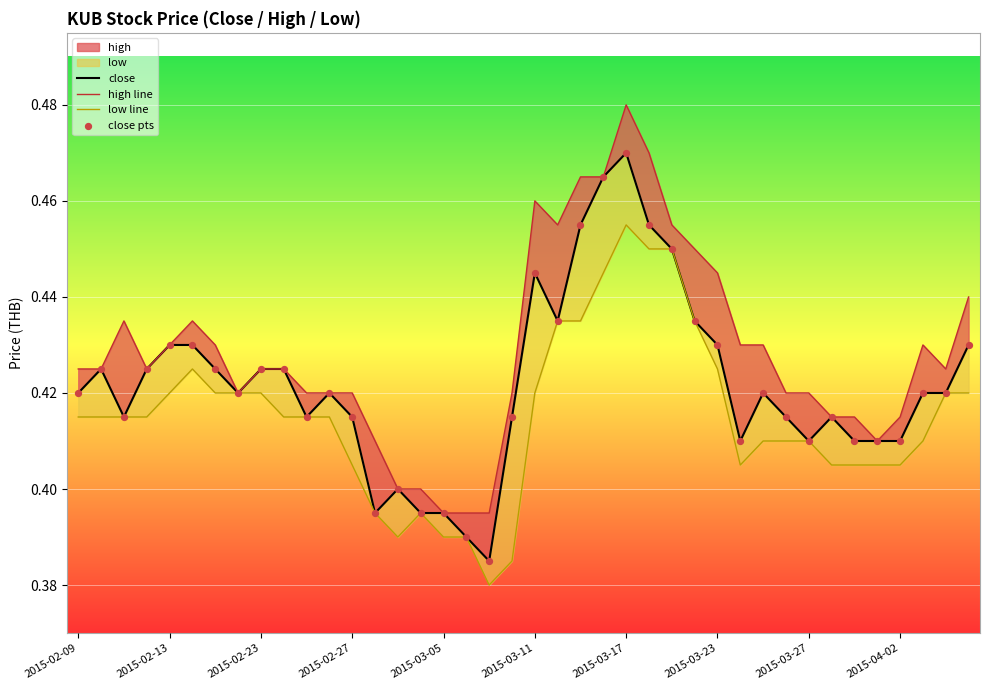

Which series has the largest total across all categories?

high line